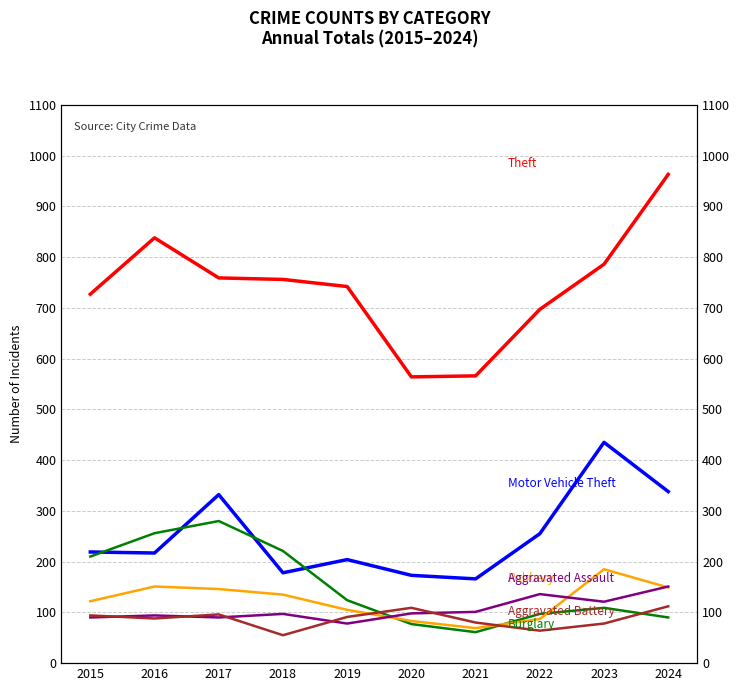

What is the greatest value displayed?

963